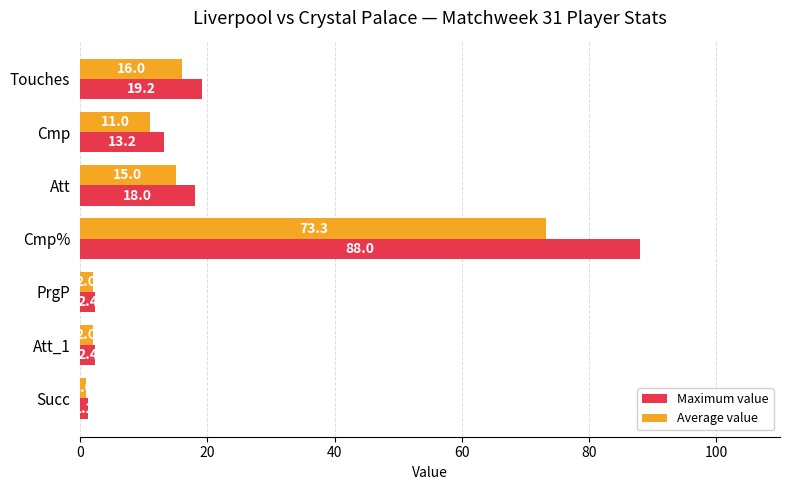

What value does the Average value series have at PrgP?

2.0